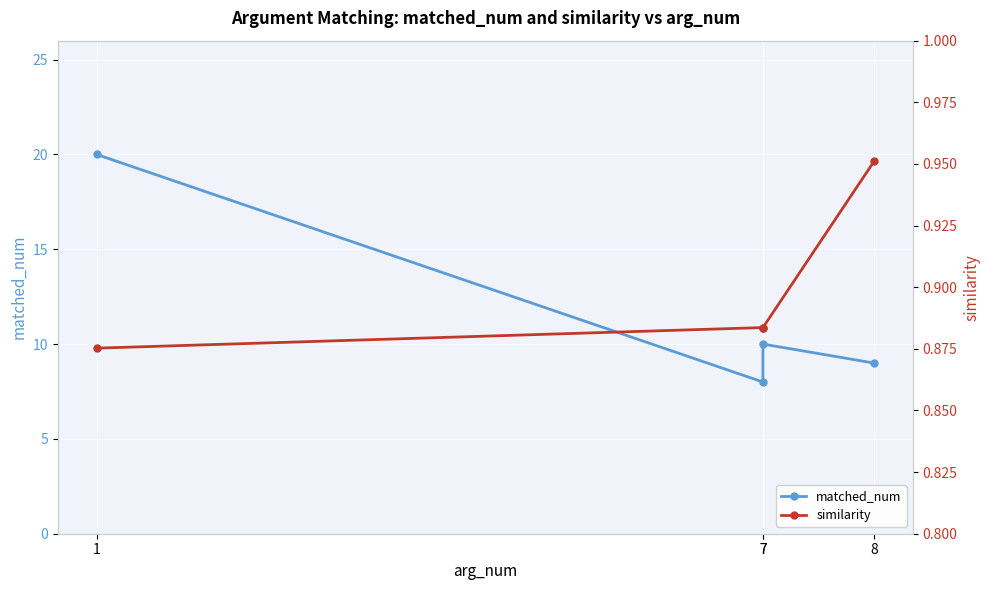

At which category is the sum across all series the highest?

1